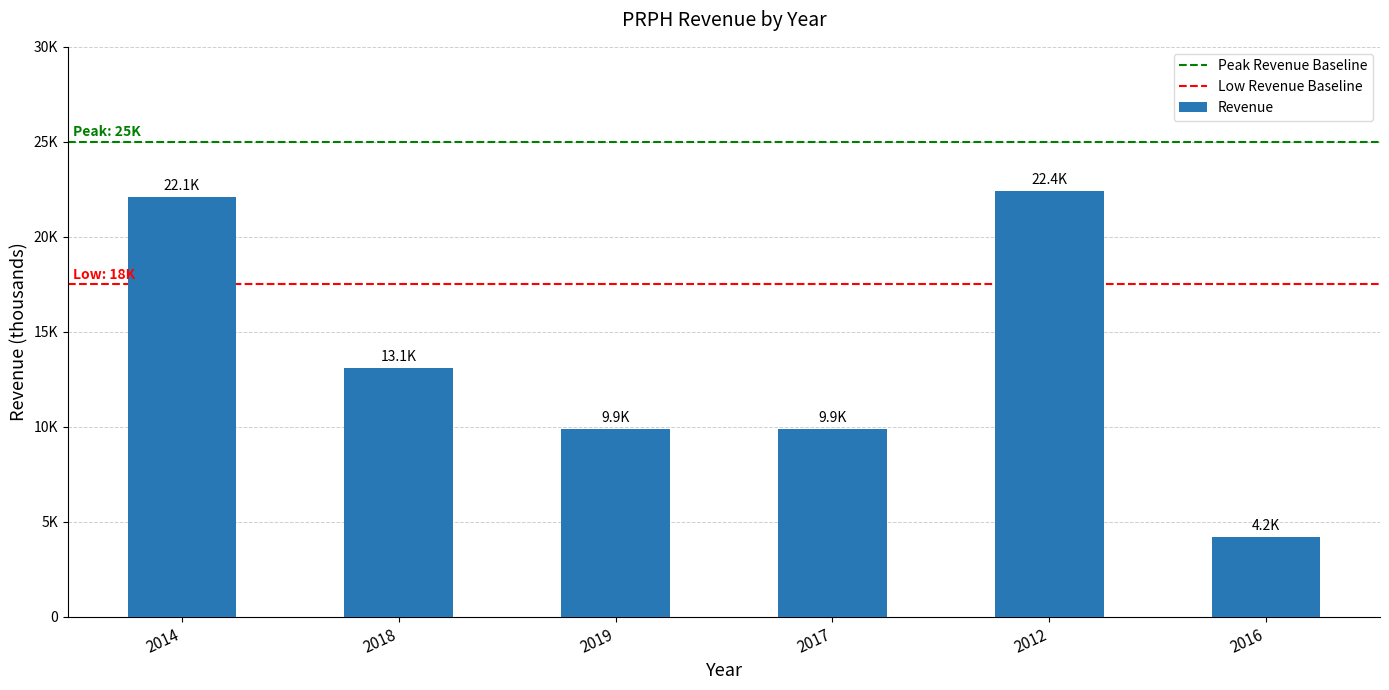

What is the ratio of the value at 2016 to the value at 2017?

0.4